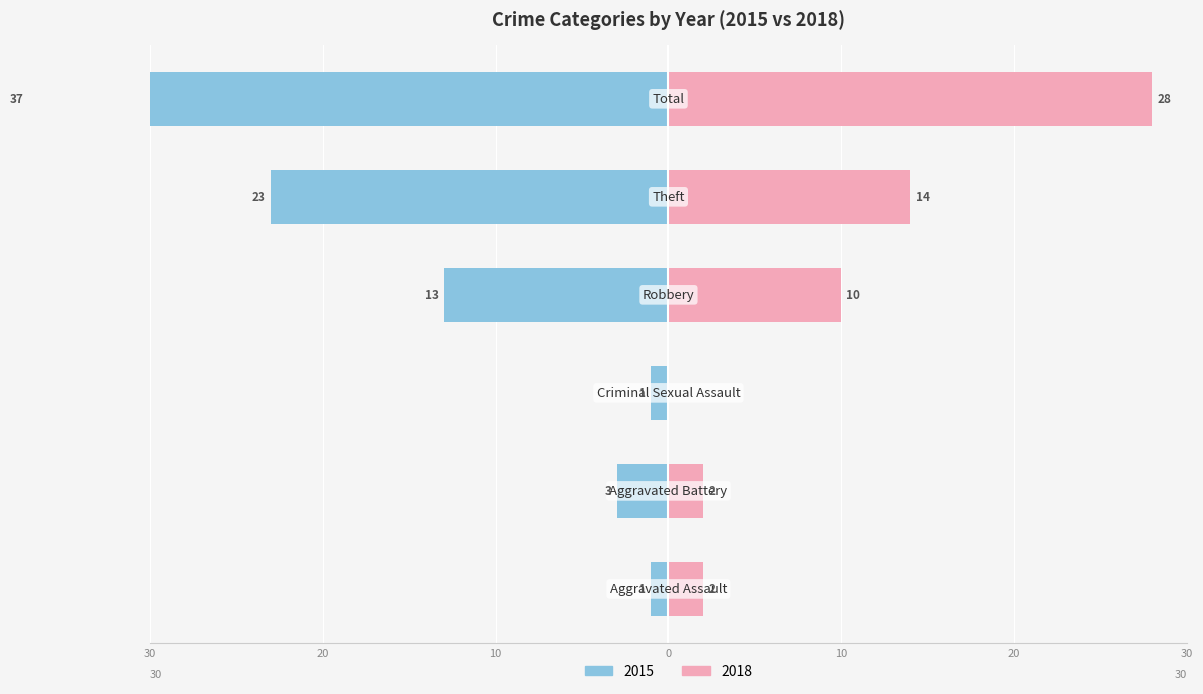

Reading right to left, list all the values displayed in this chart.

Left (crimes): -37	-23	-13	-1	-3	-1
Right (crimes): 28	14	10	0	2	2